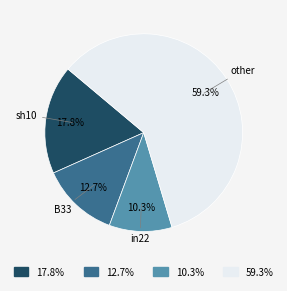

What is the smallest slice in the pie chart?

in22